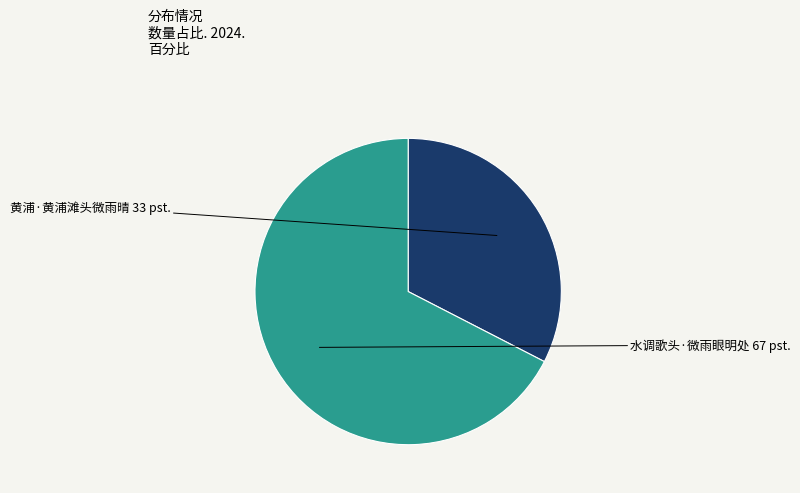

How many segments does this pie chart have?

2